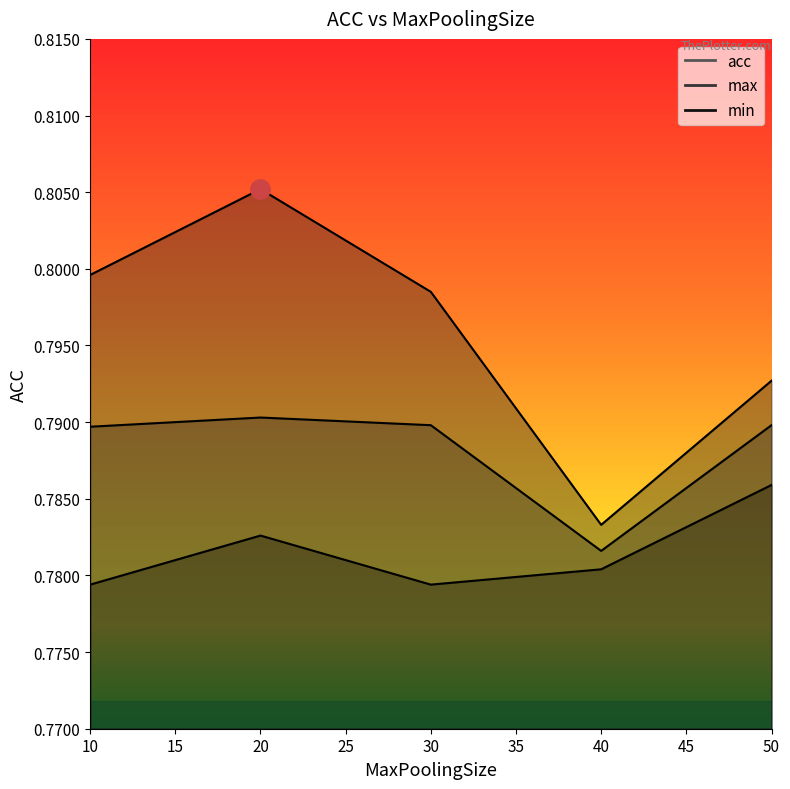

At 40, list the series in order from largest to smallest.

max, acc, min